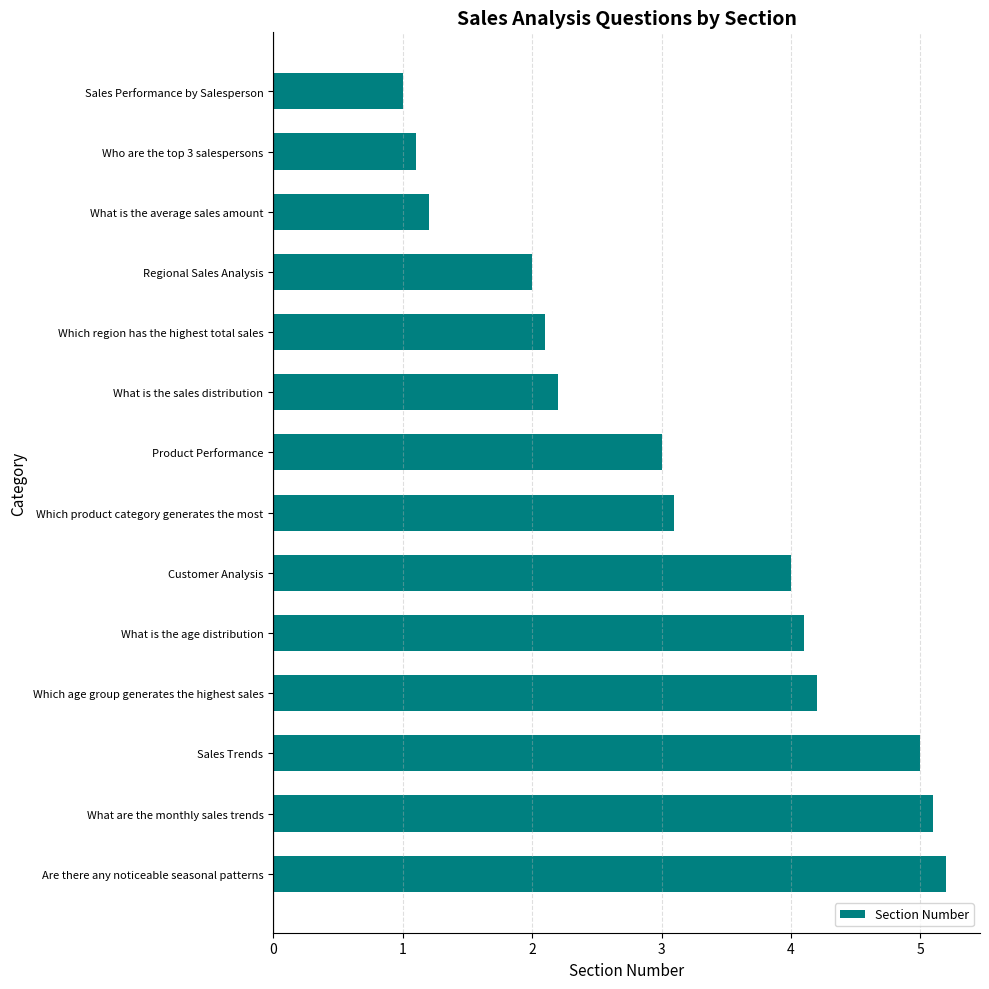

The chart shows a value of 0.9 at Product Performance. True or false?

False